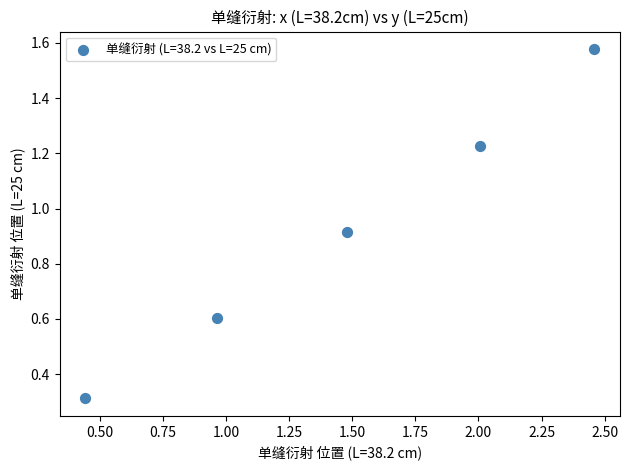

What Y value in the scatter plot is closest to 0?

0.3